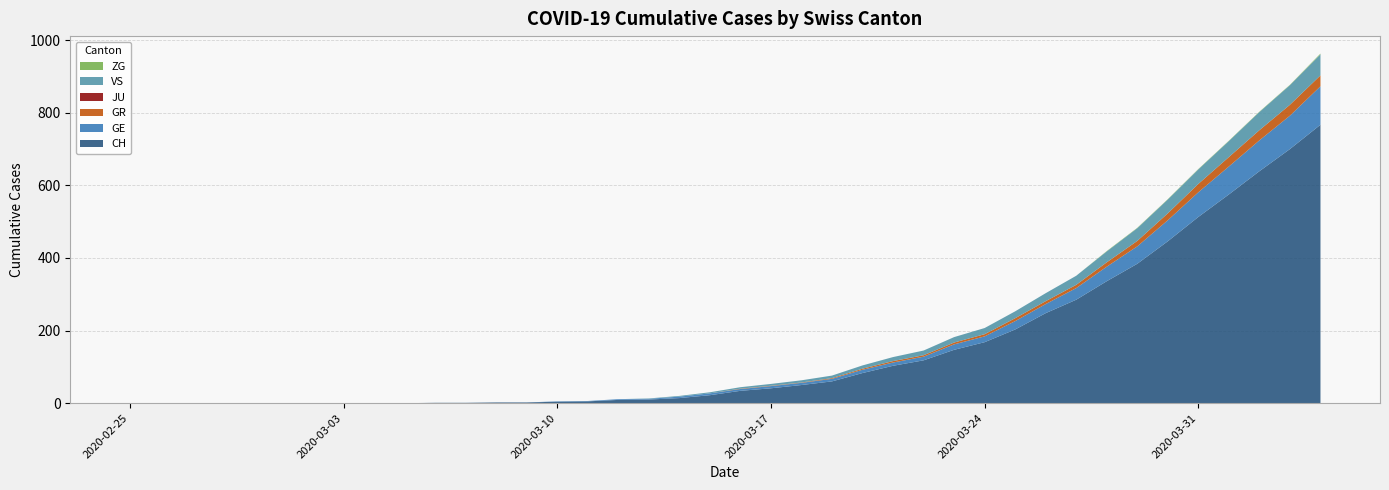

Reading left to right, extract all data points from this chart.

CH: 2020-02-25=0	2020-02-26=0	2020-02-27=0	2020-02-28=0	2020-02-29=0	2020-03-01=0	2020-03-02=0	2020-03-03=0	2020-03-04=0	2020-03-05=0	2020-03-06=1	2020-03-07=1	2020-03-08=2	2020-03-09=2	2020-03-10=4	2020-03-11=5	2020-03-12=9	2020-03-13=10	2020-03-14=14	2020-03-15=22	2020-03-16=34	2020-03-17=41	2020-03-18=50	2020-03-19=60	2020-03-20=83	2020-03-21=103	2020-03-22=118	2020-03-23=147	2020-03-24=168	2020-03-25=203	2020-03-26=248	2020-03-27=285	2020-03-28=336	2020-03-29=384	2020-03-30=446	2020-03-31=513	2020-04-01=575	2020-04-02=639	2020-04-03=700	2020-04-04=767
GE: 2020-02-25=0	2020-02-26=0	2020-02-27=0	2020-02-28=0	2020-02-29=0	2020-03-01=0	2020-03-02=0	2020-03-03=0	2020-03-04=0	2020-03-05=0	2020-03-06=0	2020-03-07=0	2020-03-08=0	2020-03-09=0	2020-03-10=1	2020-03-11=1	2020-03-12=2	2020-03-13=2	2020-03-14=4	2020-03-15=5	2020-03-16=5	2020-03-17=6	2020-03-18=6	2020-03-19=7	2020-03-20=9	2020-03-21=9	2020-03-22=10	2020-03-23=15	2020-03-24=16	2020-03-25=23	2020-03-26=25	2020-03-27=32	2020-03-28=40	2020-03-29=48	2020-03-30=58	2020-03-31=68	2020-04-01=77	2020-04-02=85	2020-04-03=92	2020-04-04=106
GR: 2020-02-25=0	2020-02-26=0	2020-02-27=0	2020-02-28=0	2020-02-29=0	2020-03-01=0	2020-03-02=0	2020-03-03=0	2020-03-04=0	2020-03-05=0	2020-03-06=0	2020-03-07=0	2020-03-08=0	2020-03-09=0	2020-03-10=0	2020-03-11=0	2020-03-12=0	2020-03-13=0	2020-03-14=0	2020-03-15=0	2020-03-16=1	2020-03-17=1	2020-03-18=1	2020-03-19=2	2020-03-20=3	2020-03-21=4	2020-03-22=4	2020-03-23=5	2020-03-24=6	2020-03-25=8	2020-03-26=8	2020-03-27=9	2020-03-28=12	2020-03-29=15	2020-03-30=19	2020-03-31=23	2020-04-01=26	2020-04-02=28	2020-04-03=30	2020-04-04=30
JU: 2020-02-25=0	2020-02-26=0	2020-02-27=0	2020-02-28=0	2020-02-29=0	2020-03-01=0	2020-03-02=0	2020-03-03=0	2020-03-04=0	2020-03-05=0	2020-03-06=0	2020-03-07=0	2020-03-08=0	2020-03-09=0	2020-03-10=0	2020-03-11=0	2020-03-12=0	2020-03-13=0	2020-03-14=0	2020-03-15=0	2020-03-16=0	2020-03-17=0	2020-03-18=0	2020-03-19=0	2020-03-20=0	2020-03-21=0	2020-03-22=0	2020-03-23=0	2020-03-24=0	2020-03-25=0	2020-03-26=0	2020-03-27=0	2020-03-28=0	2020-03-29=0	2020-03-30=0	2020-03-31=0	2020-04-01=0	2020-04-02=0	2020-04-03=0	2020-04-04=0
VS: 2020-02-25=0	2020-02-26=0	2020-02-27=0	2020-02-28=0	2020-02-29=0	2020-03-01=0	2020-03-02=0	2020-03-03=0	2020-03-04=0	2020-03-05=0	2020-03-06=0	2020-03-07=0	2020-03-08=0	2020-03-09=0	2020-03-10=0	2020-03-11=0	2020-03-12=0	2020-03-13=1	2020-03-14=2	2020-03-15=3	2020-03-16=4	2020-03-17=5	2020-03-18=6	2020-03-19=7	2020-03-20=9	2020-03-21=11	2020-03-22=13	2020-03-23=15	2020-03-24=17	2020-03-25=19	2020-03-26=22	2020-03-27=25	2020-03-28=30	2020-03-29=35	2020-03-30=38	2020-03-31=40	2020-04-01=44	2020-04-02=50	2020-04-03=54	2020-04-04=58
ZG: 2020-02-25=0	2020-02-26=0	2020-02-27=0	2020-02-28=0	2020-02-29=0	2020-03-01=0	2020-03-02=0	2020-03-03=0	2020-03-04=0	2020-03-05=0	2020-03-06=0	2020-03-07=0	2020-03-08=0	2020-03-09=0	2020-03-10=0	2020-03-11=0	2020-03-12=0	2020-03-13=0	2020-03-14=0	2020-03-15=0	2020-03-16=0	2020-03-17=0	2020-03-18=0	2020-03-19=0	2020-03-20=0	2020-03-21=0	2020-03-22=0	2020-03-23=0	2020-03-24=0	2020-03-25=0	2020-03-26=0	2020-03-27=0	2020-03-28=1	2020-03-29=1	2020-03-30=1	2020-03-31=1	2020-04-01=1	2020-04-02=1	2020-04-03=1	2020-04-04=2